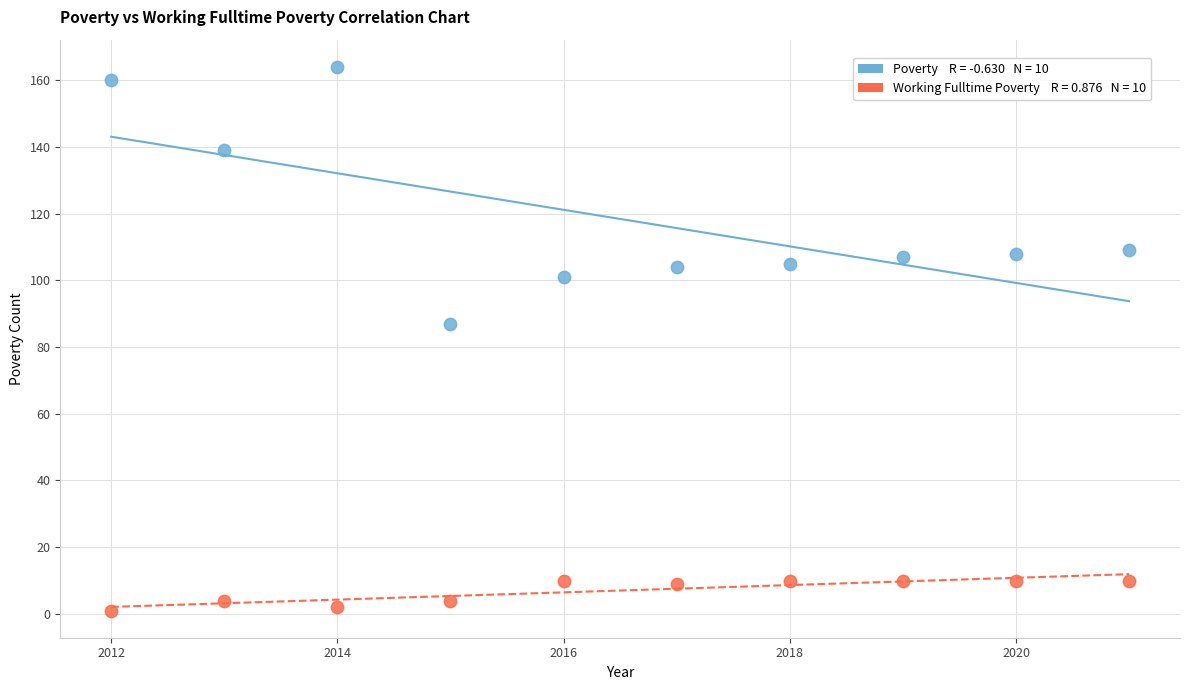

Across all data points, what is the range of X values (max minus min)?

9